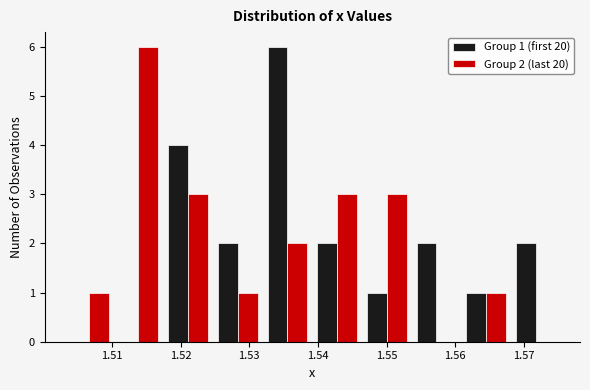

In the Group 2 (last 20) series, which range on the x-axis has the tallest bar?

1.510 to 1.517